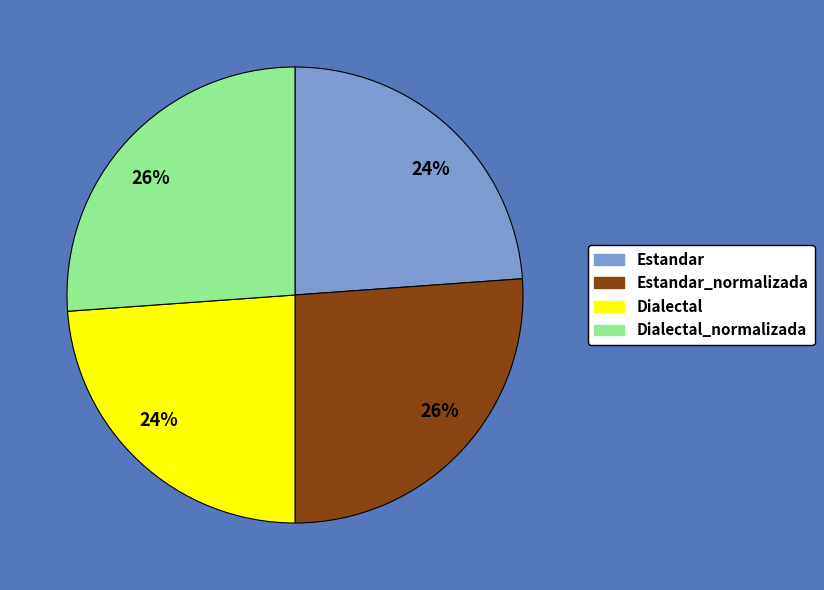

Is there any slice that represents more than half of the pie?

No